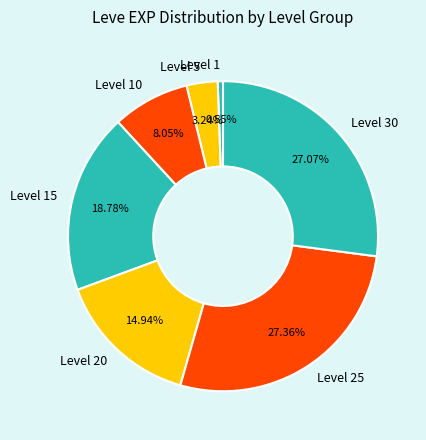

Which has a higher value, Level 30 or Level 1?

Level 30